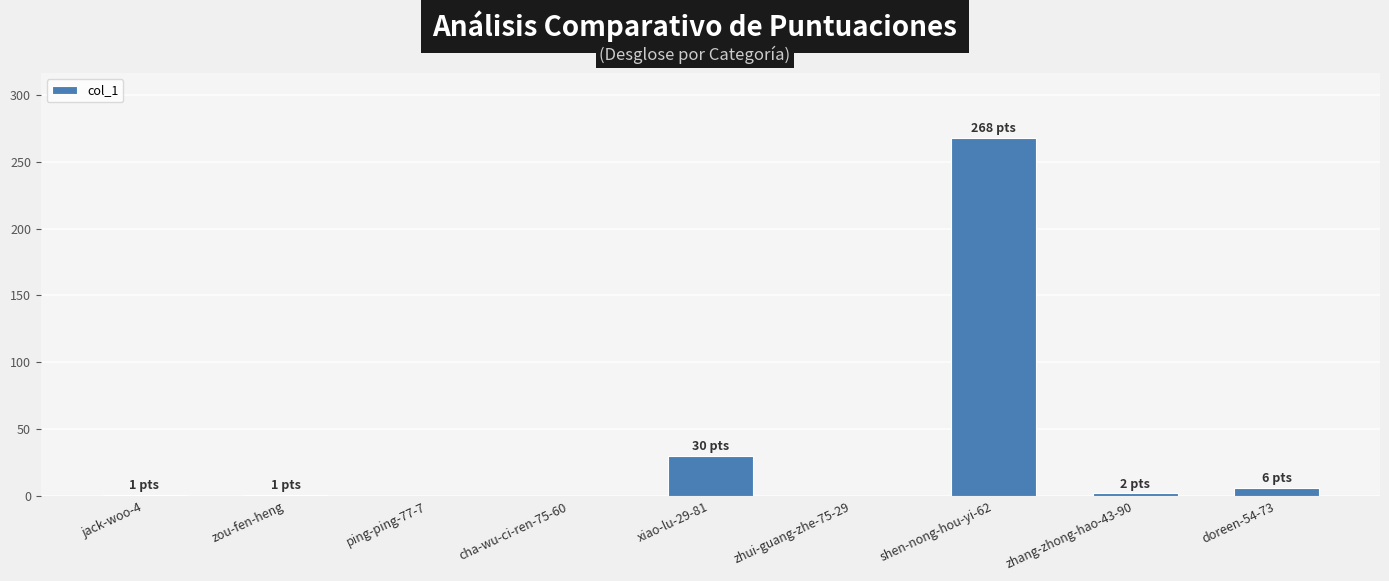

The value at xiao-lu-29-81 is 30. True or false?

True